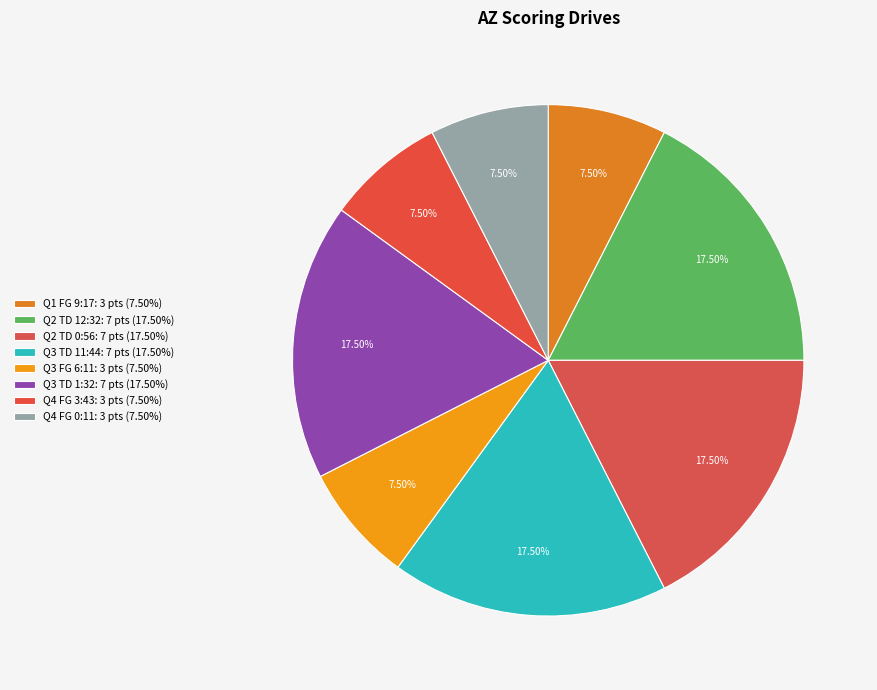

How many segments does this pie chart have?

8